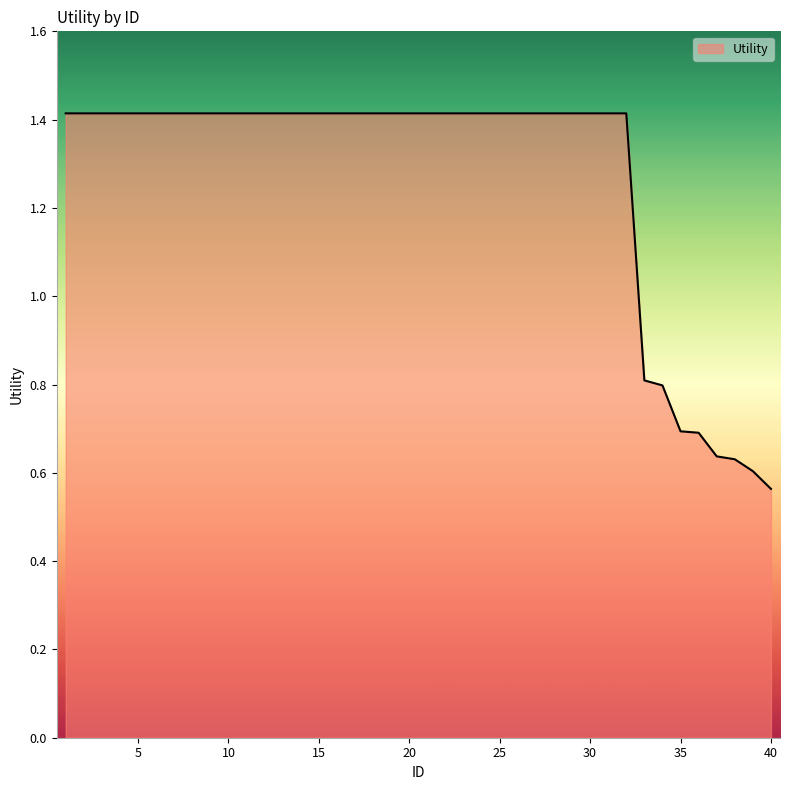

What is the difference between the maximum and minimum values?

0.9